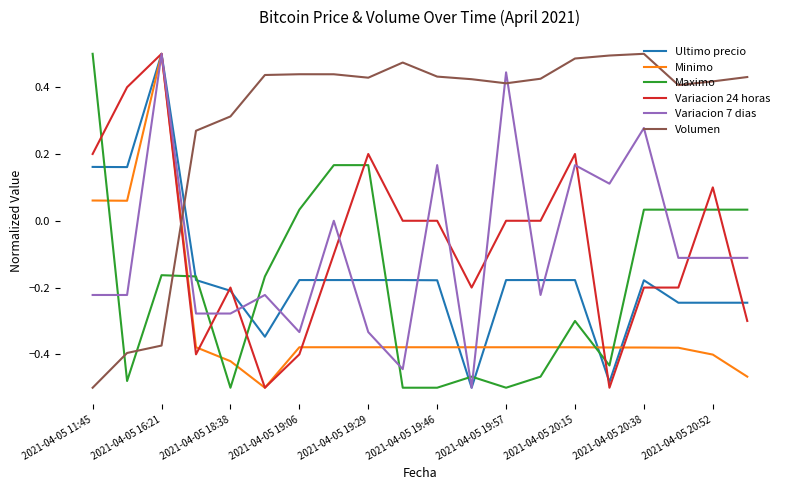

Which series has the largest total across all categories?

Volumen